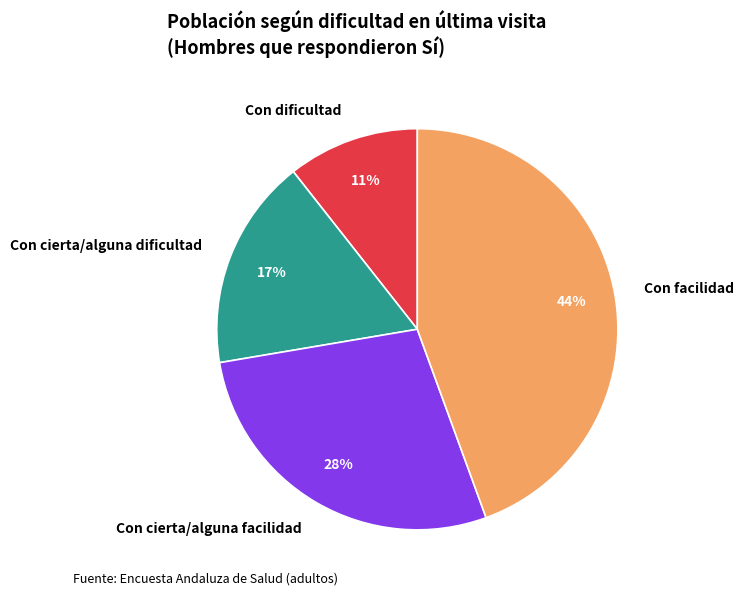

To the nearest percent, what portion does Con cierta/alguna dificultad represent?

17%